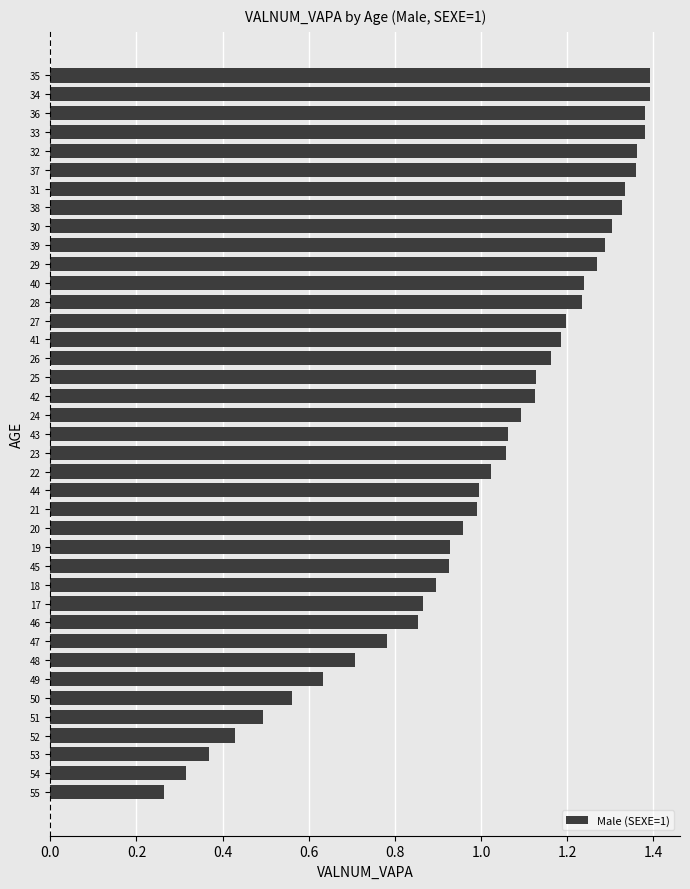

Which has a higher value, 54 or 35?

35